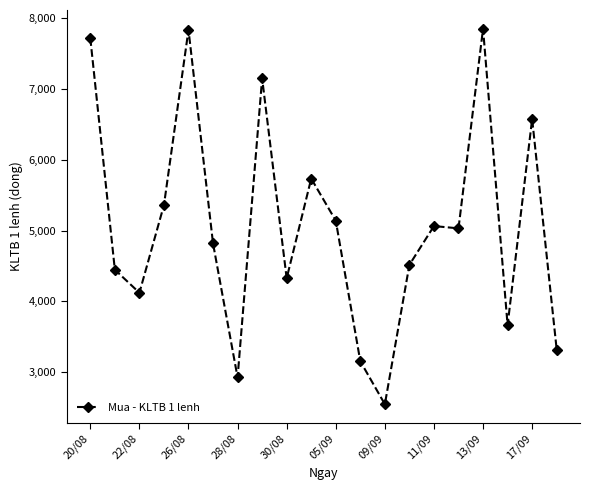

What is the greatest value displayed?

7851.8